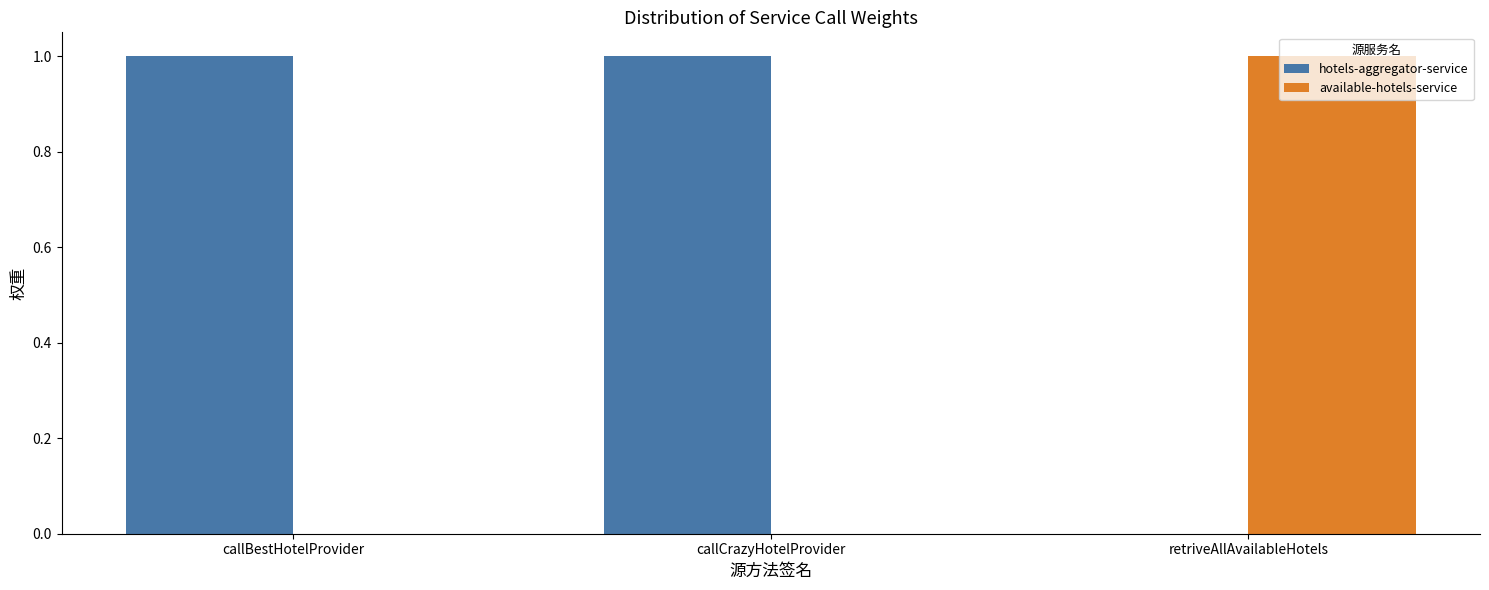

What is the sum of all available-hotels-service values?

1